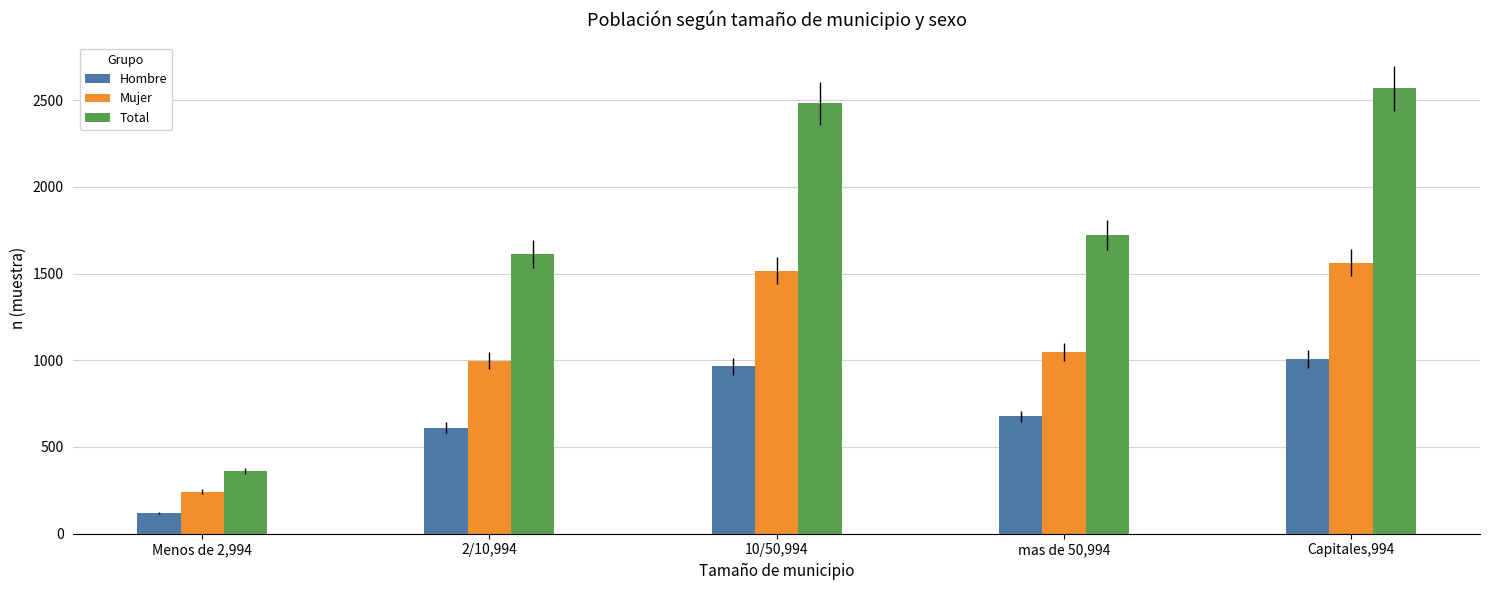

What is the total value across all series at Menos de 2,994?

722